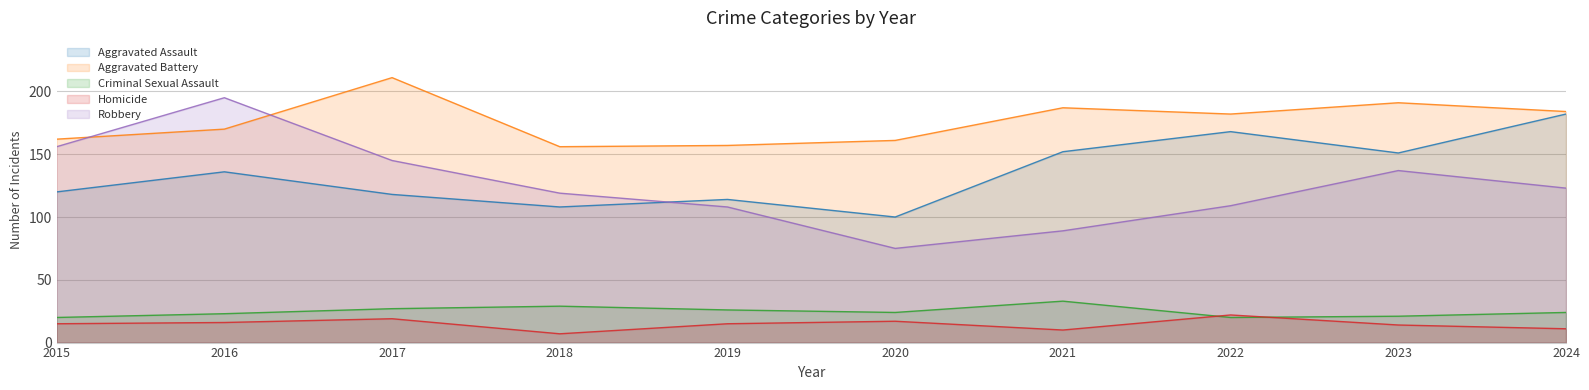

Between 2018 and 2023, which series saw the biggest shift?

Aggravated Assault